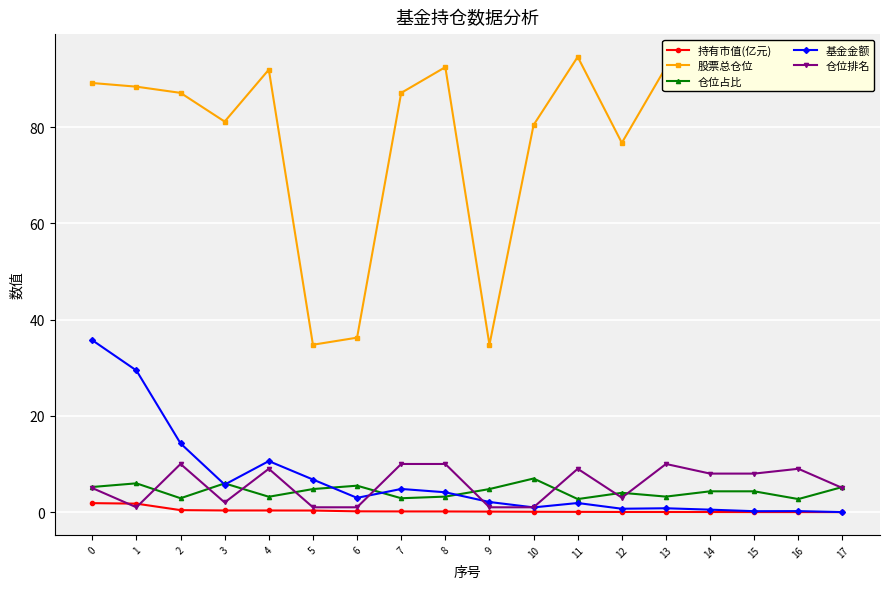

What is the value of the 基金金额 point at the 2nd from the left?

29.4